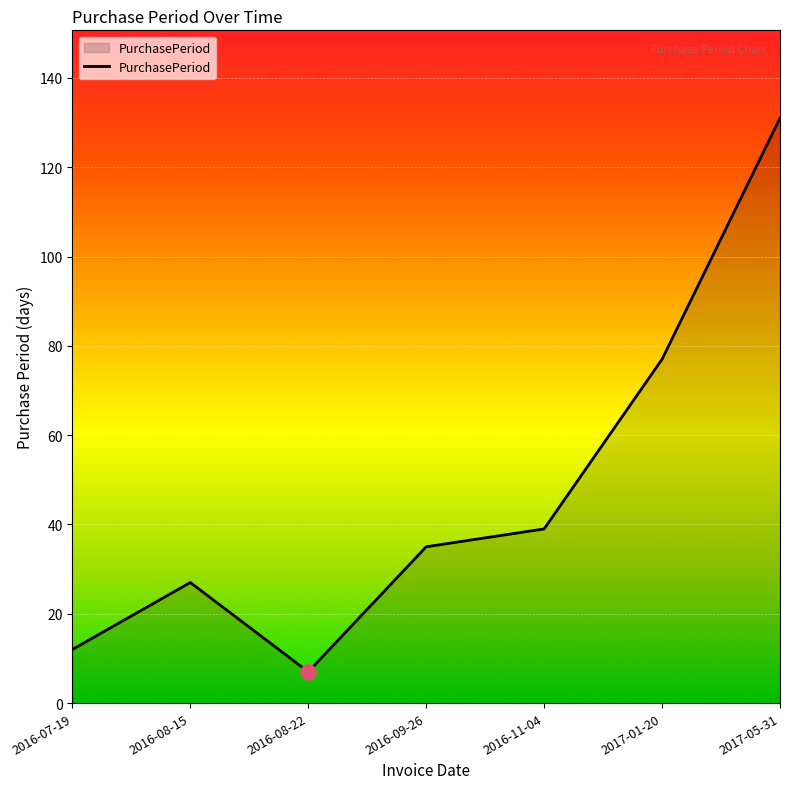

What is the ratio of the value at 2016-09-26 to the value at 2016-07-19?

2.9